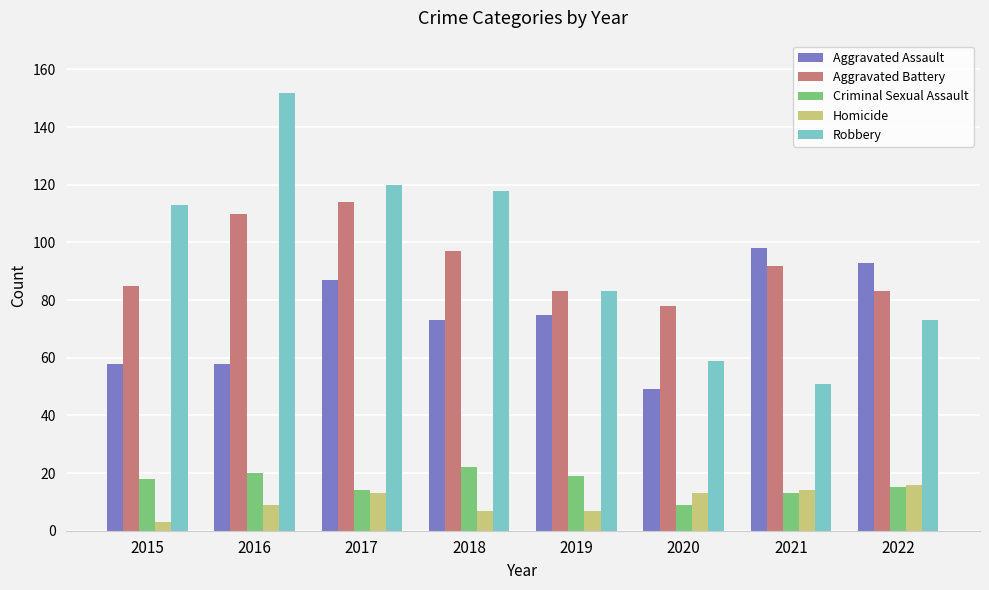

Reading right to left, extract all data points from this chart.

Aggravated Assault: 2022=93	2021=98	2020=49	2019=75	2018=73	2017=87	2016=58	2015=58
Aggravated Battery: 2022=83	2021=92	2020=78	2019=83	2018=97	2017=114	2016=110	2015=85
Criminal Sexual Assault: 2022=15	2021=13	2020=9	2019=19	2018=22	2017=14	2016=20	2015=18
Homicide: 2022=16	2021=14	2020=13	2019=7	2018=7	2017=13	2016=9	2015=3
Robbery: 2022=73	2021=51	2020=59	2019=83	2018=118	2017=120	2016=152	2015=113